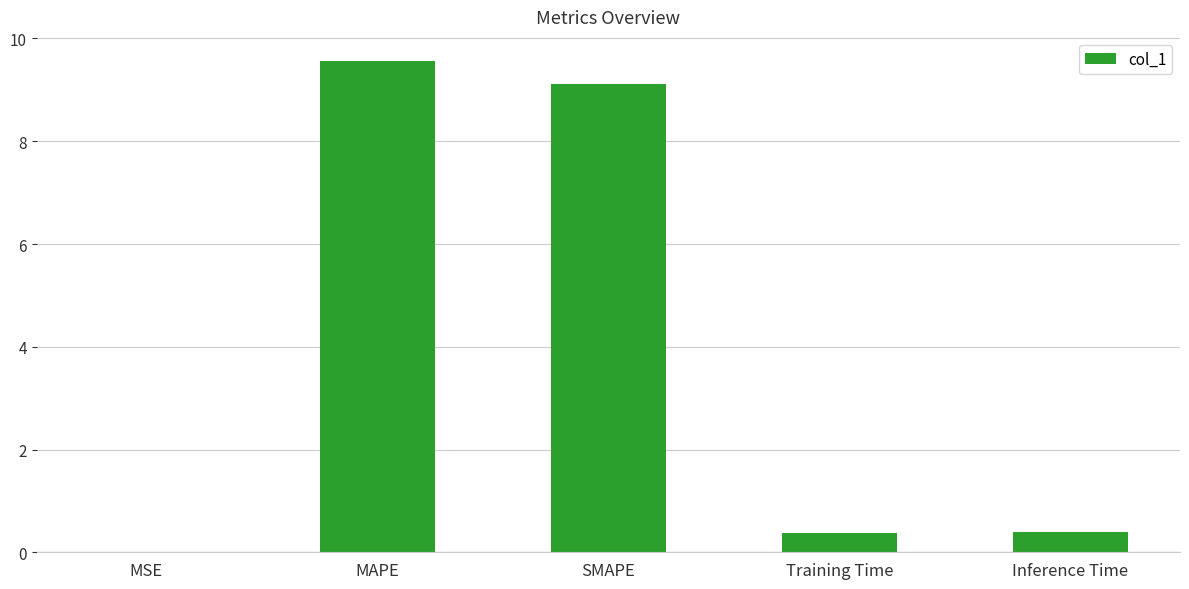

Read the value at SMAPE.

9.1